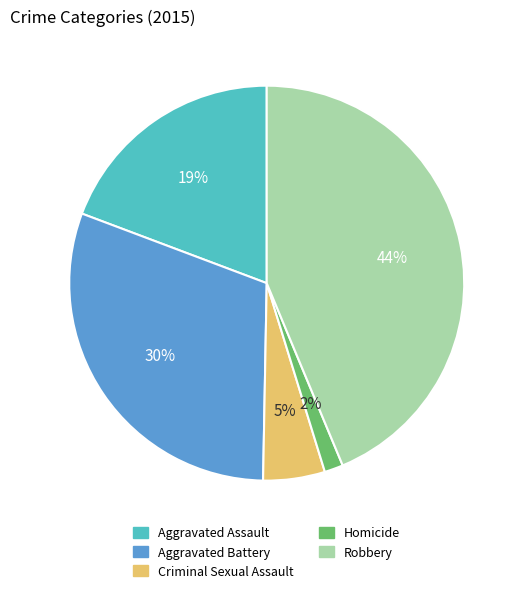

Approximately how many times larger is the value at Aggravated Battery compared to Criminal Sexual Assault?

6.0